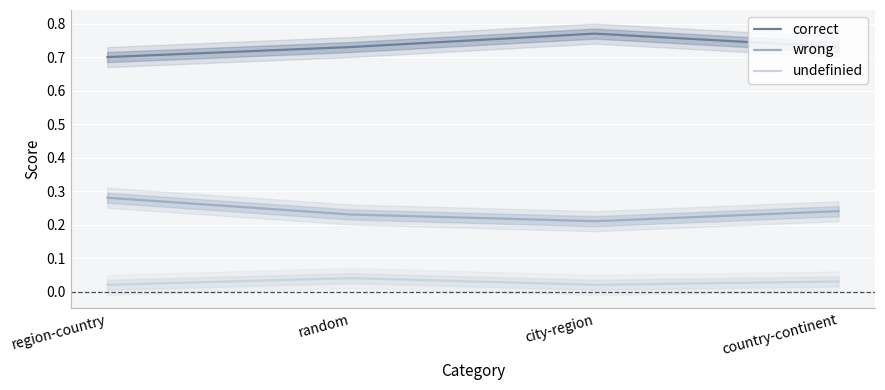

True or false: correct and undefinied intersect in this chart.

False